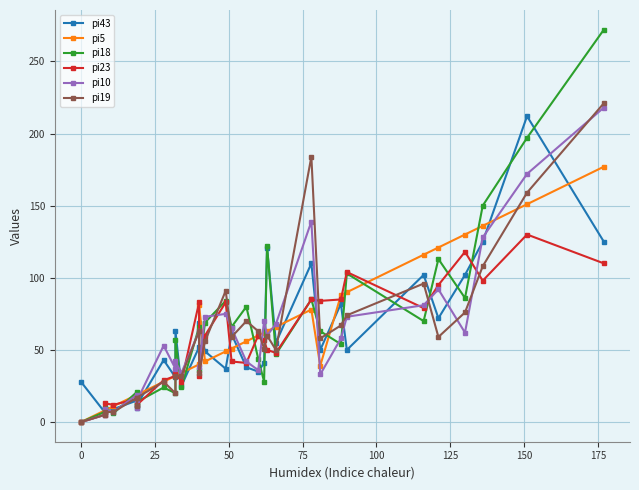

Rank the series by their maximum value, from lowest to highest.

pi23, pi5, pi43, pi10, pi19, pi18